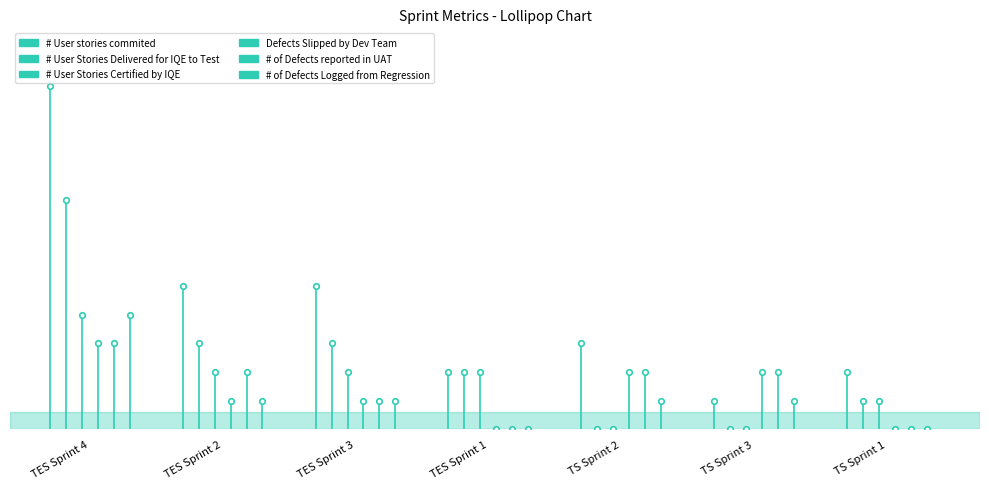

The # of Defects Logged from Regression series shows 1 at TS Sprint 3. True or false?

False